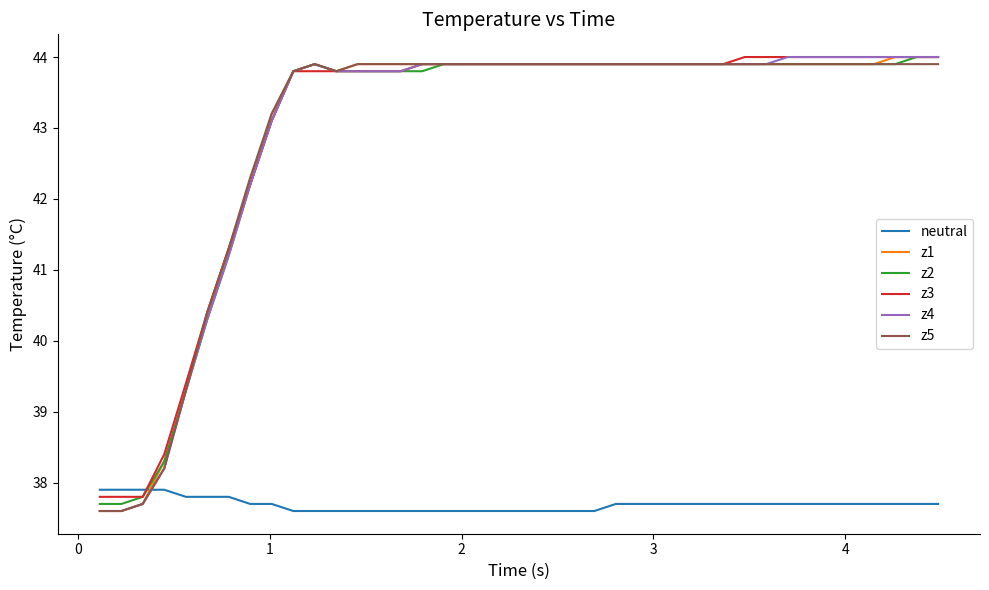

After their last crossing, which series has the higher values: neutral or z4?

z4